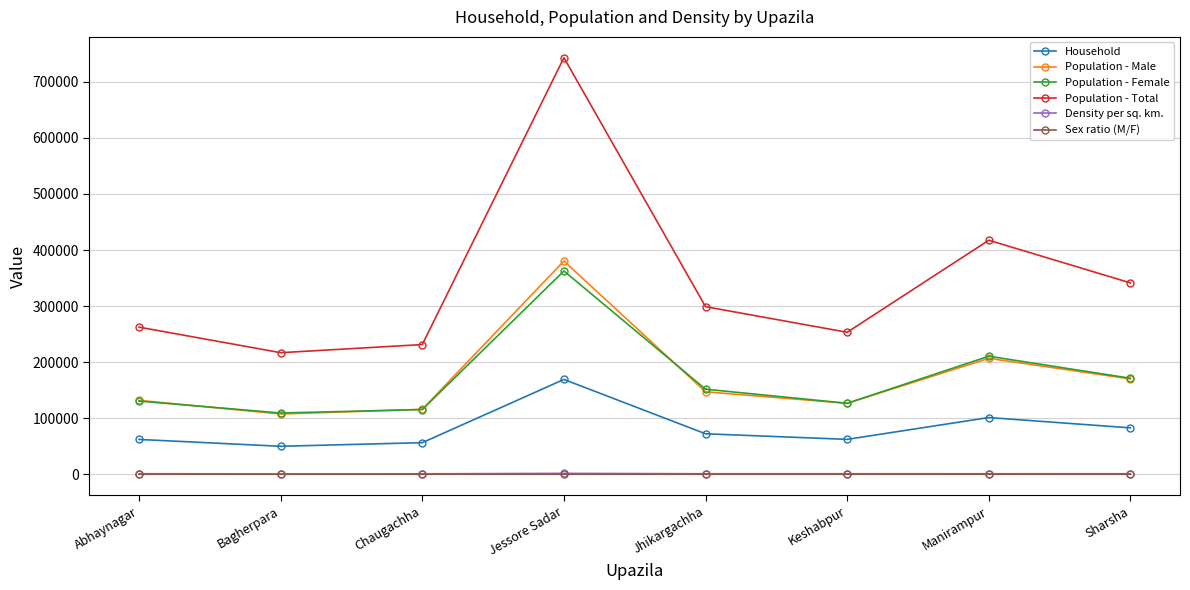

Between Jessore Sadar and Sharsha, which series saw the biggest shift?

Population - Total